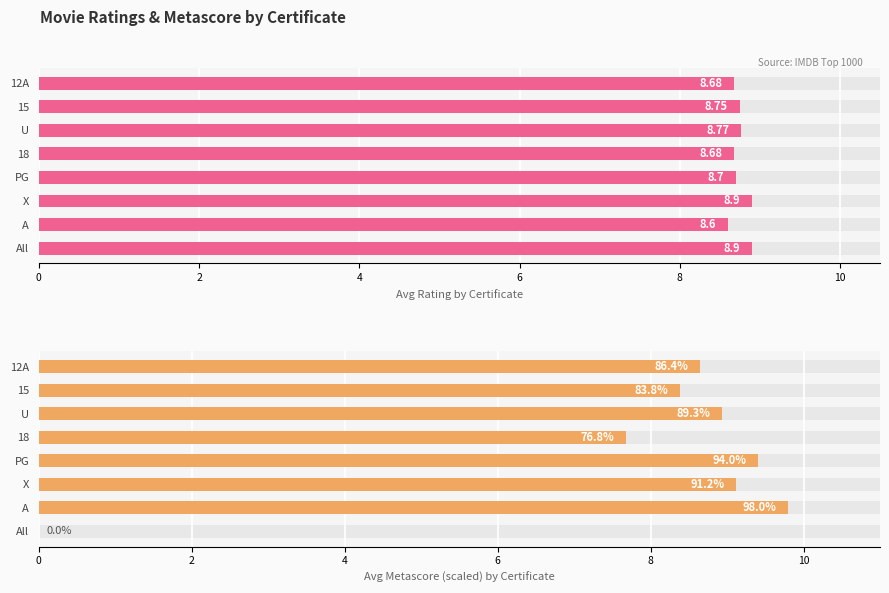

What is the minimum value for Avg Rating by Certificate?

8.6